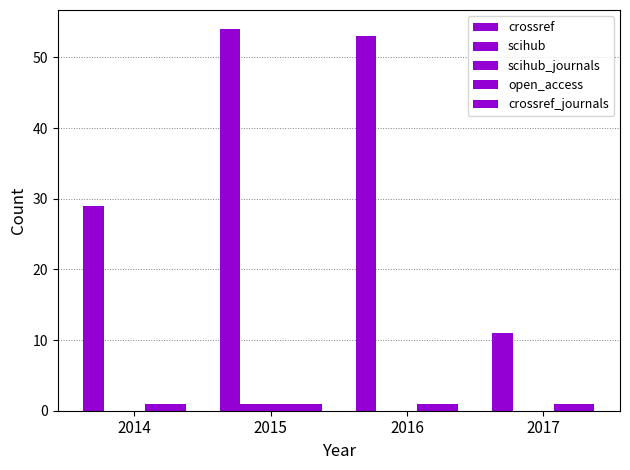

What is the maximum value for scihub_journals?

1